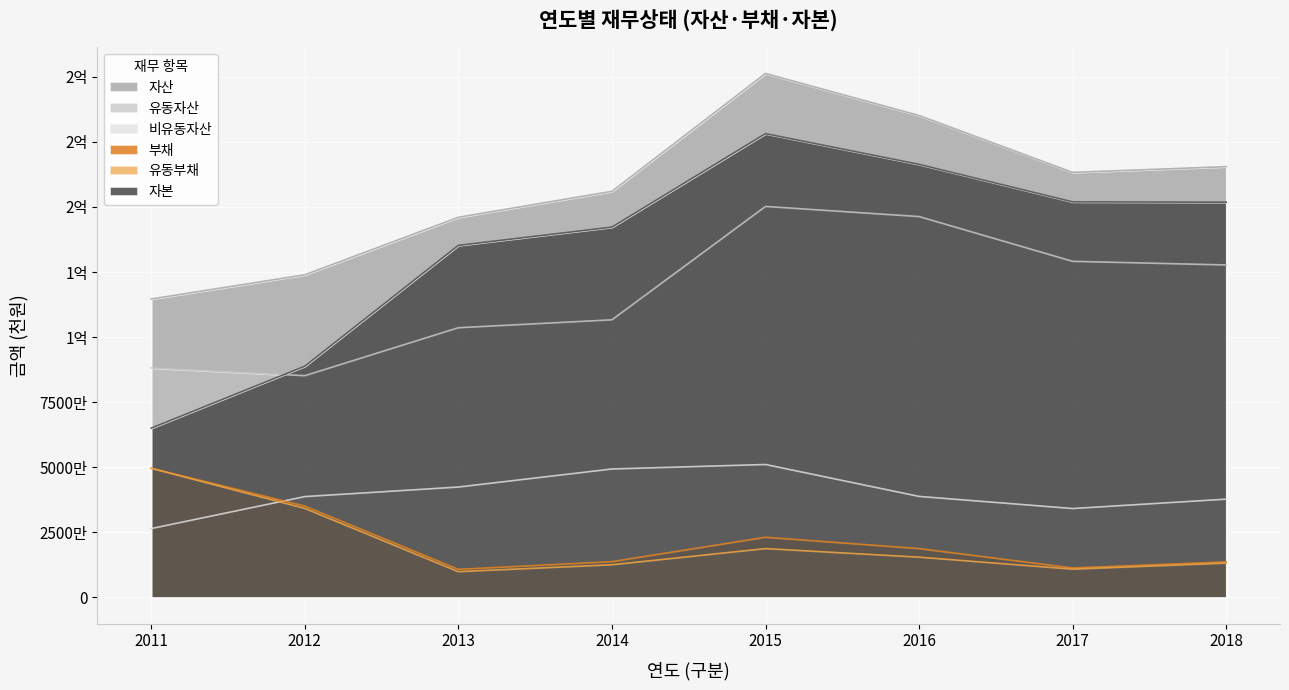

Is it true that 유동부채 equals 29622170 at 2015?

False